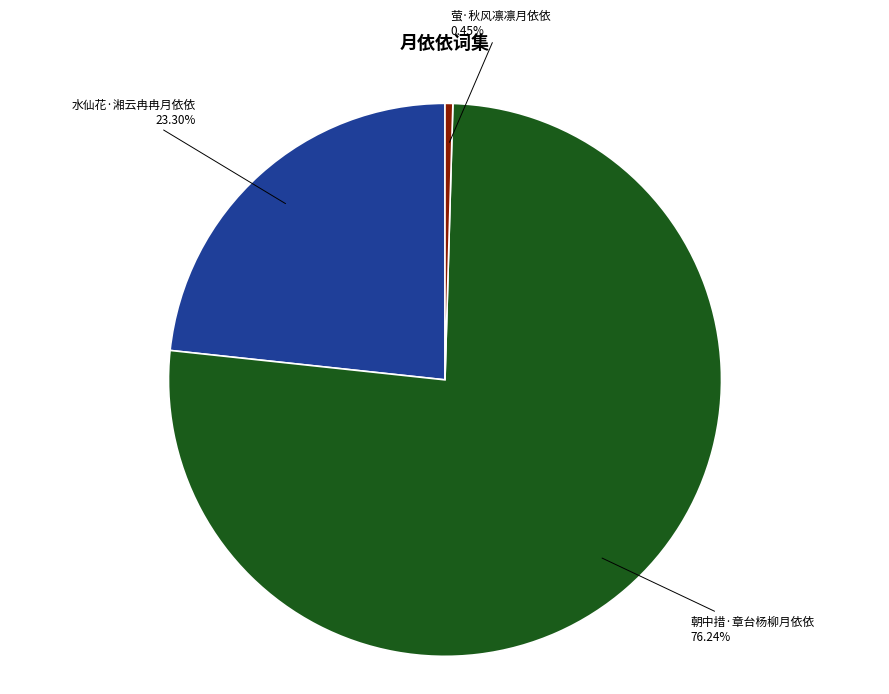

To the nearest percent, what is the average slice percentage?

33%